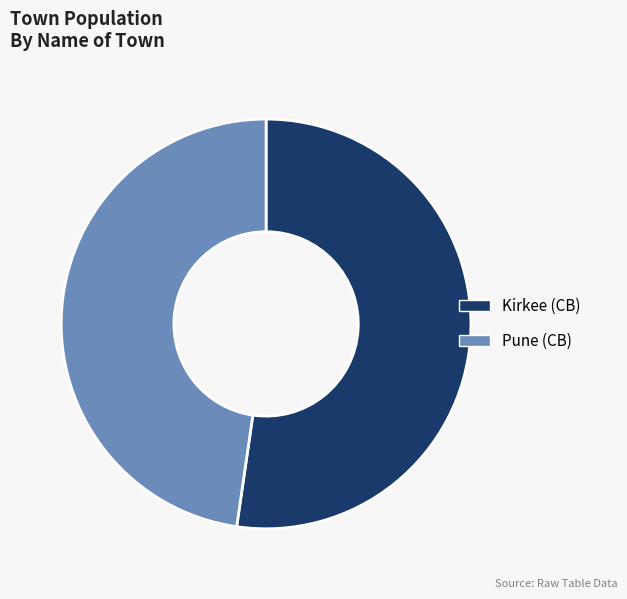

The Kirkee (CB) slice represents 37% of the pie. True or false?

False